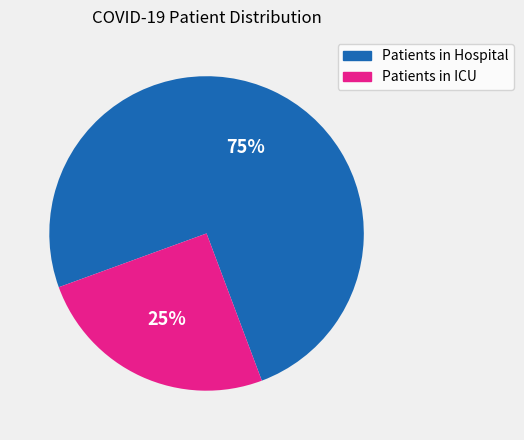

Rank the categories by value from highest to lowest.

Patients in Hospital, Patients in ICU